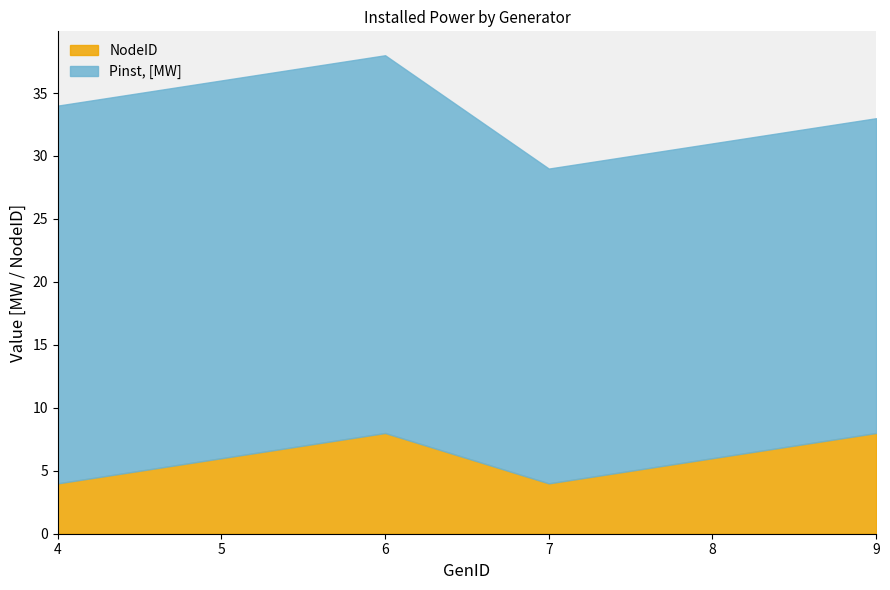

Between 9 and 7, which is larger?

9